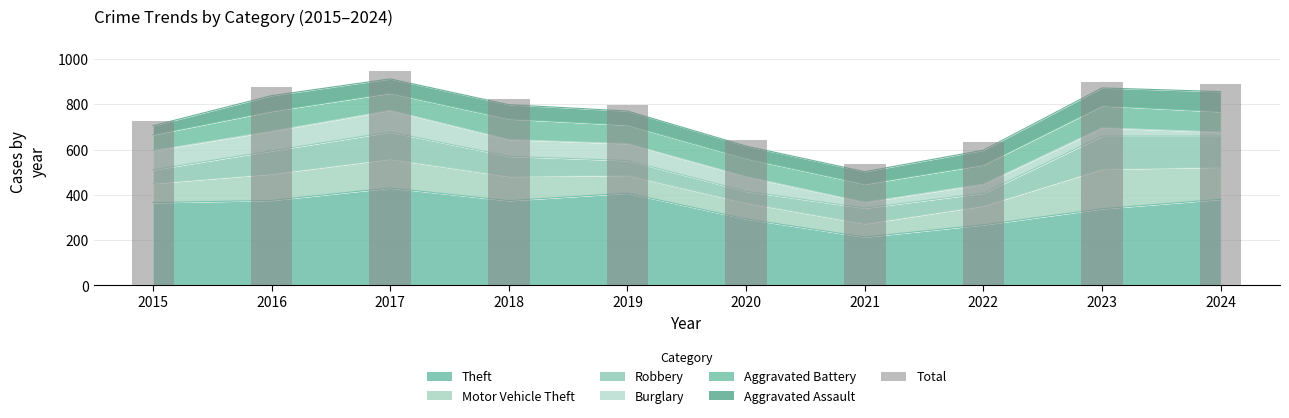

What is the maximum value shown in the chart?

947